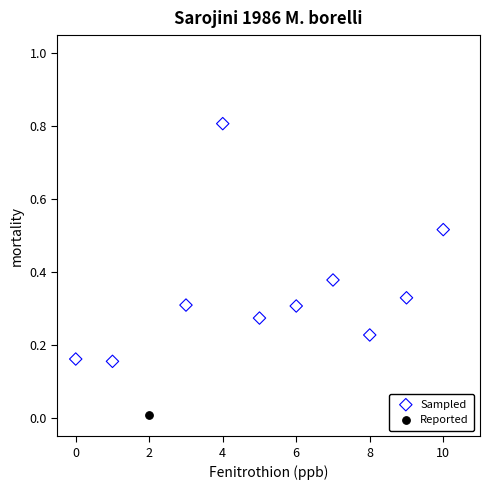

What are all the series names shown in the legend?

Sampled, Reported